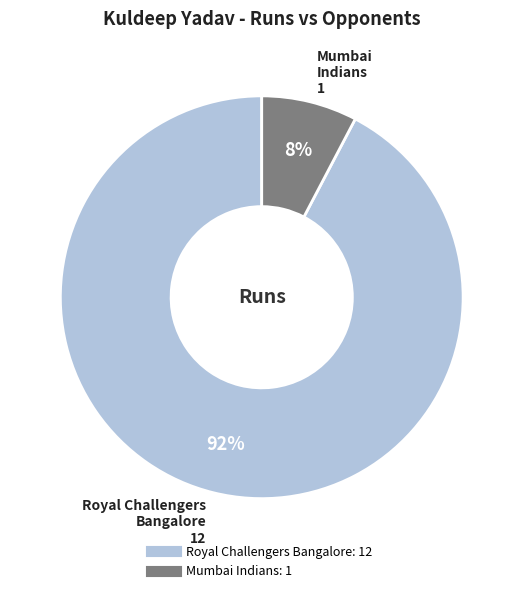

Combined, do Mumbai Indians and Royal Challengers Bangalore account for over 50%?

Yes